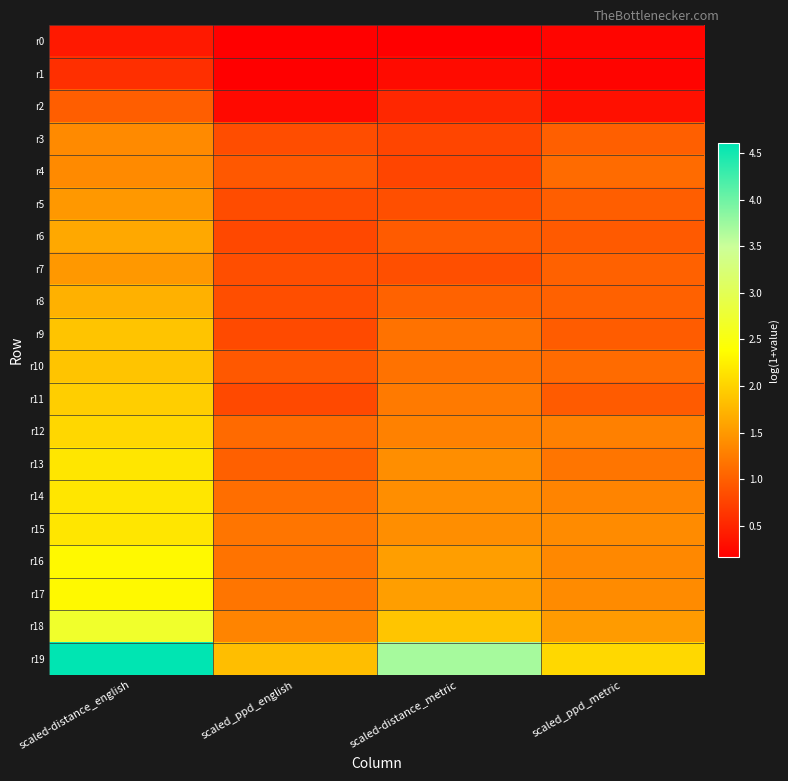

Reading left to right, list all the values displayed in this chart.

r0: scaled-distance_english=0.4	scaled_ppd_english=0.2	scaled-distance_metric=0.2	scaled_ppd_metric=0.2
r1: scaled-distance_english=0.6	scaled_ppd_english=0.2	scaled-distance_metric=0.3	scaled_ppd_metric=0.2
r2: scaled-distance_english=1.0	scaled_ppd_english=0.3	scaled-distance_metric=0.5	scaled_ppd_metric=0.3
r3: scaled-distance_english=1.4	scaled_ppd_english=0.8	scaled-distance_metric=0.8	scaled_ppd_metric=1.0
r4: scaled-distance_english=1.4	scaled_ppd_english=0.9	scaled-distance_metric=0.8	scaled_ppd_metric=1.1
r5: scaled-distance_english=1.5	scaled_ppd_english=0.8	scaled-distance_metric=0.9	scaled_ppd_metric=1.0
r6: scaled-distance_english=1.6	scaled_ppd_english=0.8	scaled-distance_metric=1.0	scaled_ppd_metric=1.0
r7: scaled-distance_english=1.5	scaled_ppd_english=0.9	scaled-distance_metric=0.9	scaled_ppd_metric=1.0
r8: scaled-distance_english=1.7	scaled_ppd_english=0.9	scaled-distance_metric=1.0	scaled_ppd_metric=1.0
r9: scaled-distance_english=1.9	scaled_ppd_english=0.8	scaled-distance_metric=1.2	scaled_ppd_metric=1.0
r10: scaled-distance_english=1.9	scaled_ppd_english=0.9	scaled-distance_metric=1.2	scaled_ppd_metric=1.1
r11: scaled-distance_english=2.0	scaled_ppd_english=0.8	scaled-distance_metric=1.2	scaled_ppd_metric=1.0
r12: scaled-distance_english=2.0	scaled_ppd_english=1.1	scaled-distance_metric=1.3	scaled_ppd_metric=1.3
r13: scaled-distance_english=2.2	scaled_ppd_english=1.0	scaled-distance_metric=1.4	scaled_ppd_metric=1.2
r14: scaled-distance_english=2.2	scaled_ppd_english=1.1	scaled-distance_metric=1.4	scaled_ppd_metric=1.3
r15: scaled-distance_english=2.2	scaled_ppd_english=1.2	scaled-distance_metric=1.4	scaled_ppd_metric=1.4
r16: scaled-distance_english=2.3	scaled_ppd_english=1.2	scaled-distance_metric=1.5	scaled_ppd_metric=1.4
r17: scaled-distance_english=2.3	scaled_ppd_english=1.2	scaled-distance_metric=1.5	scaled_ppd_metric=1.4
r18: scaled-distance_english=2.7	scaled_ppd_english=1.3	scaled-distance_metric=1.9	scaled_ppd_metric=1.5
r19: scaled-distance_english=4.6	scaled_ppd_english=1.8	scaled-distance_metric=3.7	scaled_ppd_metric=2.1